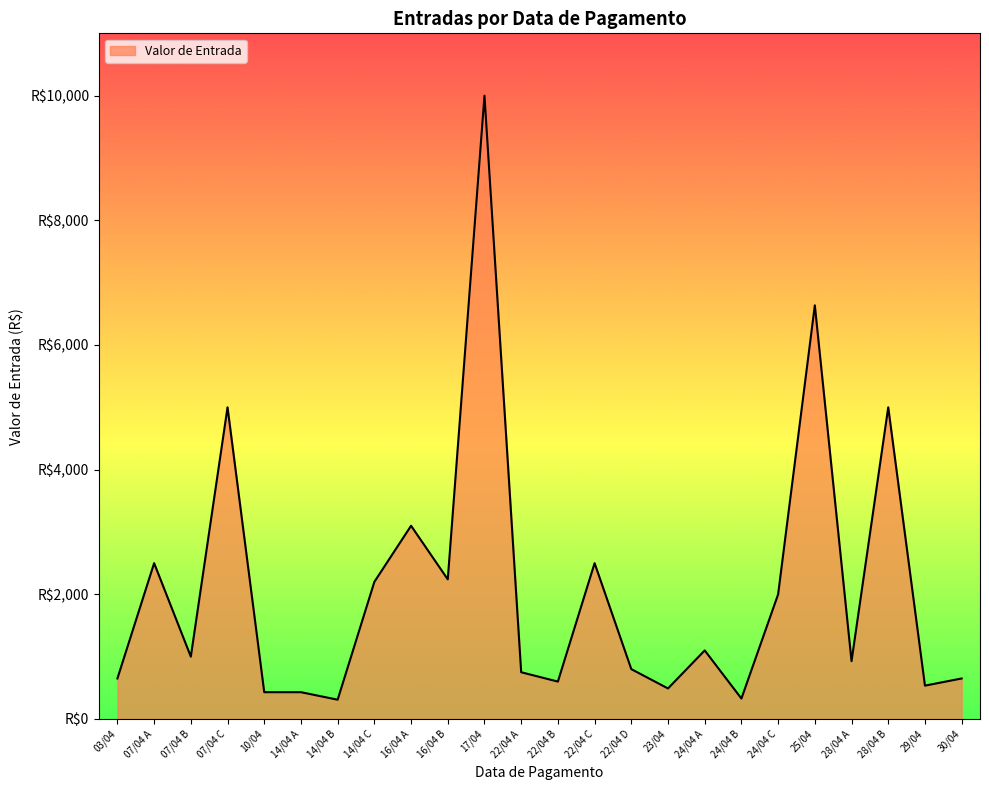

What is the sum of all values?

50176.7